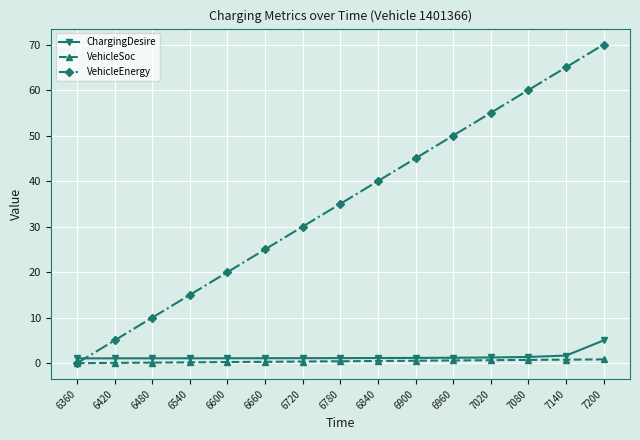

Which category has the lowest value in the VehicleEnergy series?

6360